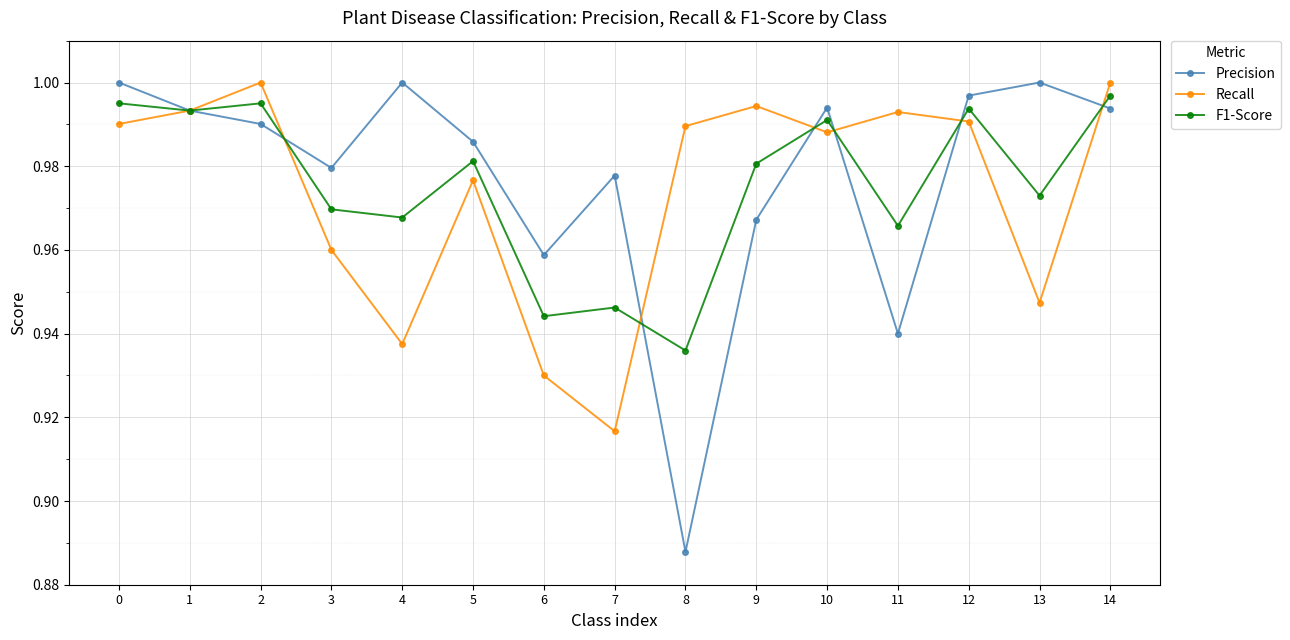

True or false: Precision has more than 2 interior local peaks.

True